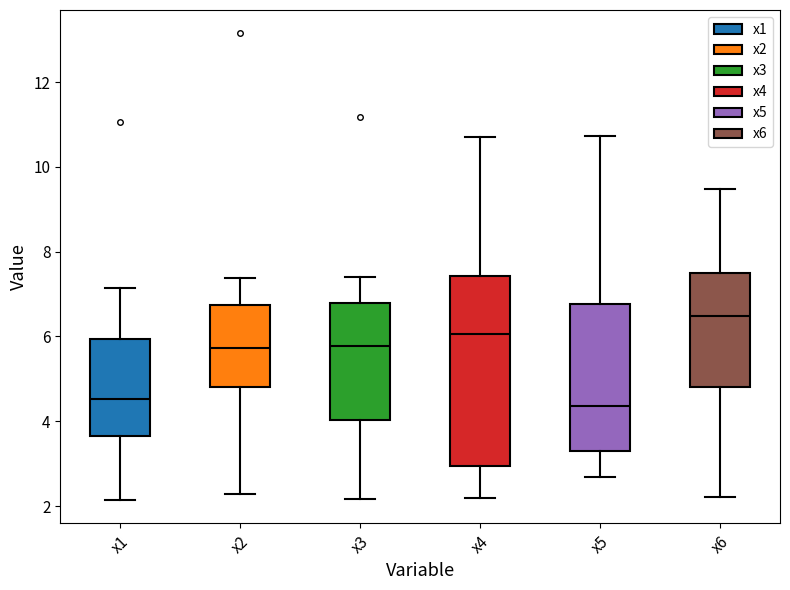

Which box's median line is the highest?

x6